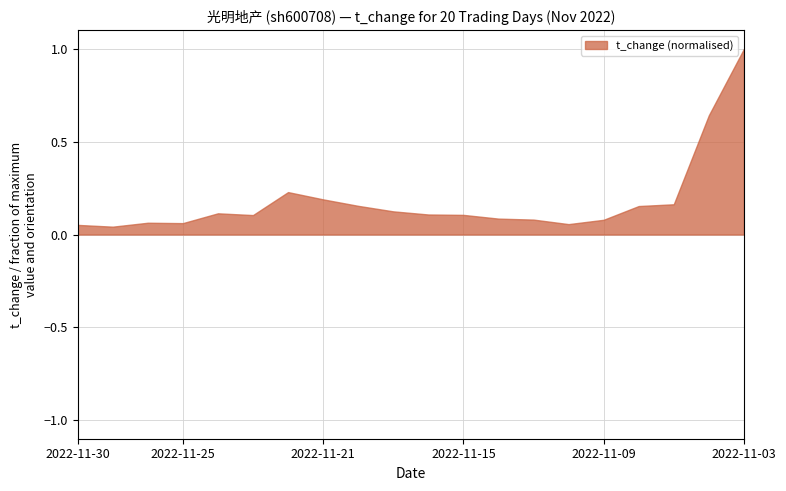

Which has a higher value, 2022-11-04 or 2022-11-25?

2022-11-04